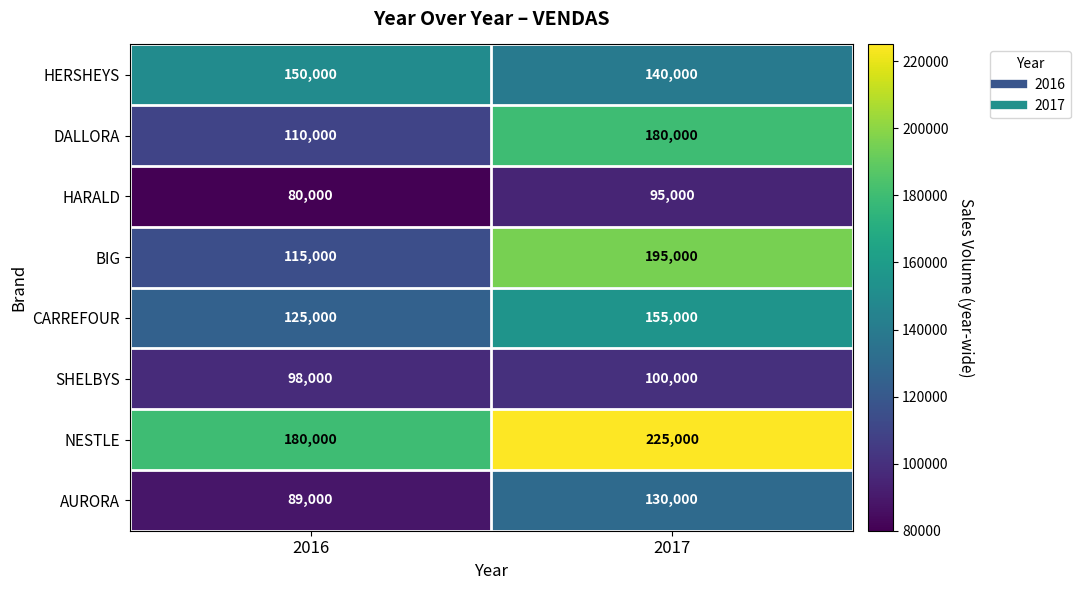

Reading left to right, what are all the values shown in this chart?

HERSHEYS: 150000	140000
DALLORA: 110000	180000
HARALD: 80000	95000
BIG: 115000	195000
CARREFOUR: 125000	155000
SHELBYS: 98000	100000
NESTLE: 180000	225000
AURORA: 89000	130000